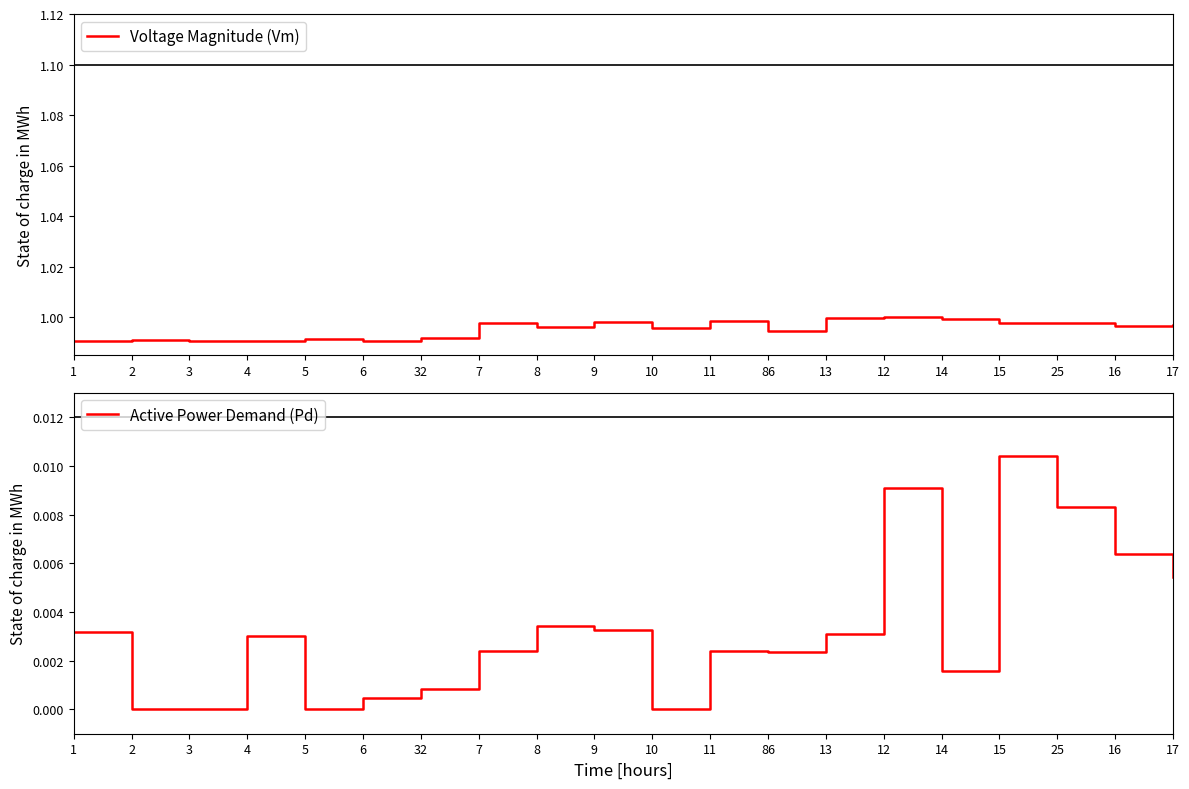

Which series has the widest spread of values?

Active Power Demand (Pd)